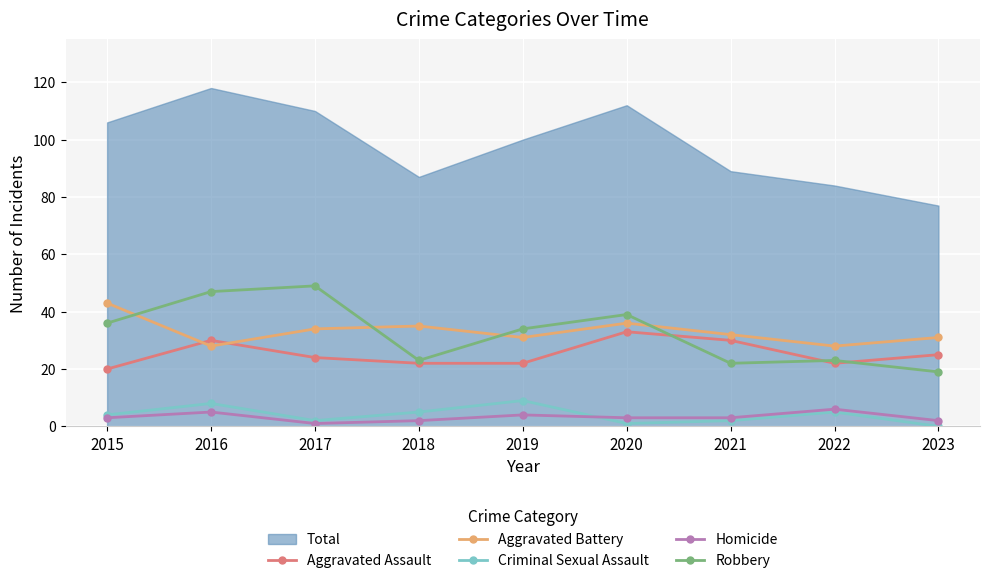

What is the total value across all series at 2015?

106